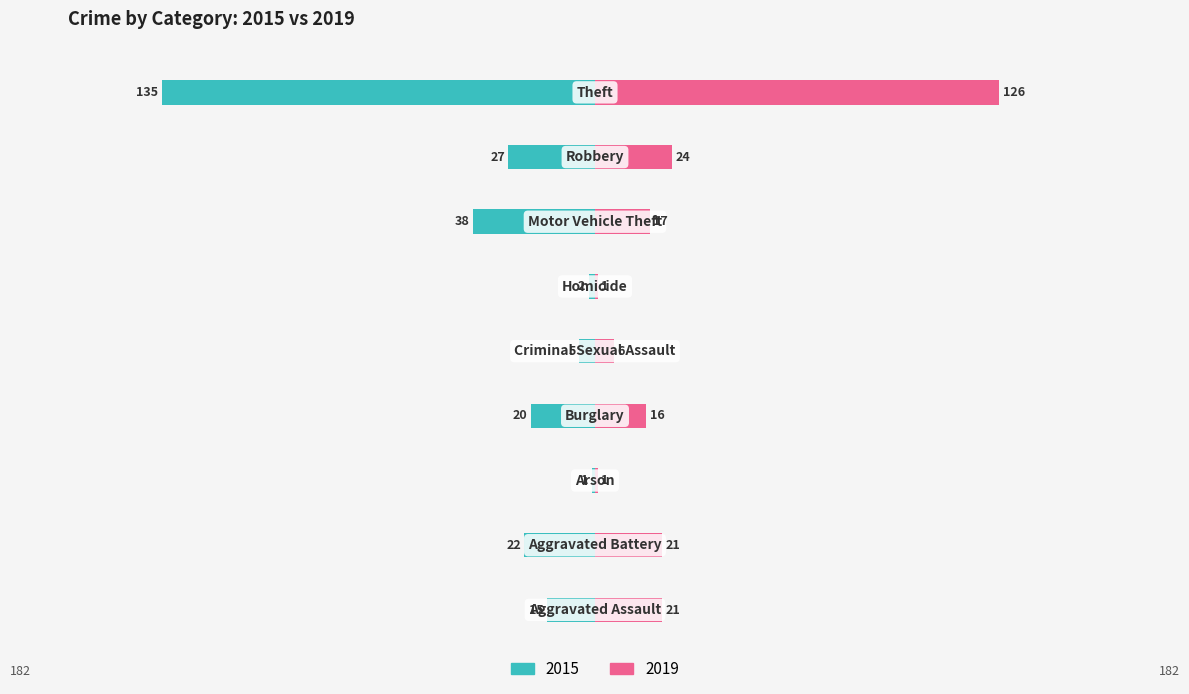

Reading left to right, transcribe all the data shown in this chart.

2015: -15	-22	-1	-20	-5	-2	-38	-27	-135
2019: 21	21	1	16	6	1	17	24	126